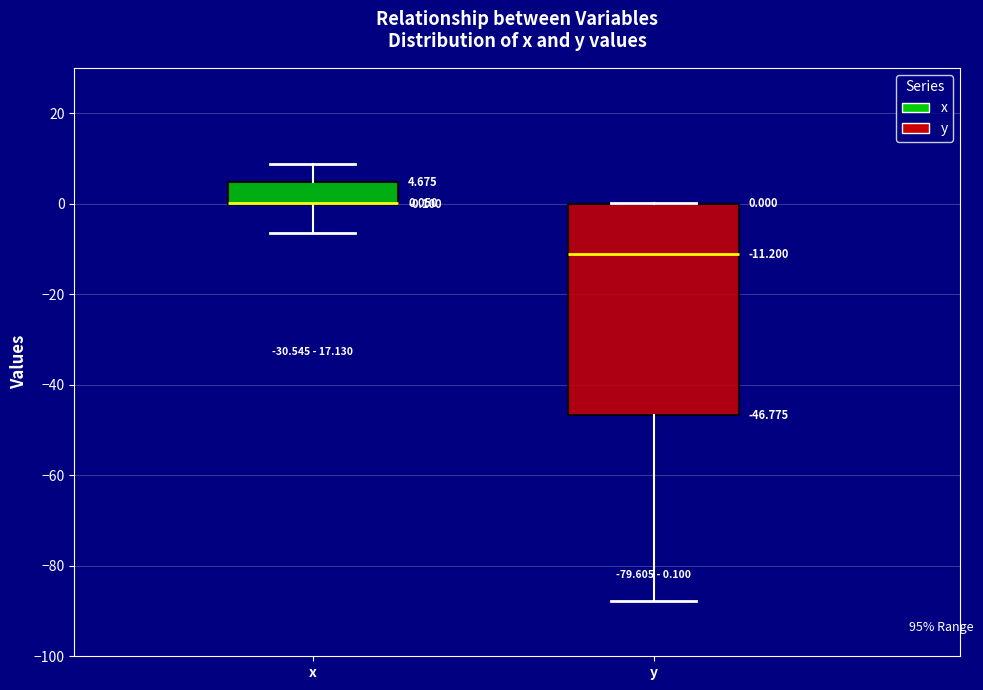

Which box is the tallest, from its lower edge to its upper edge?

y